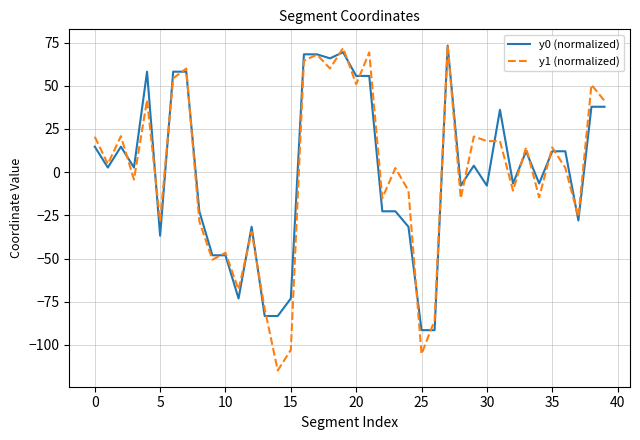

What is the highest value of the y0 (normalized) series?

73.2